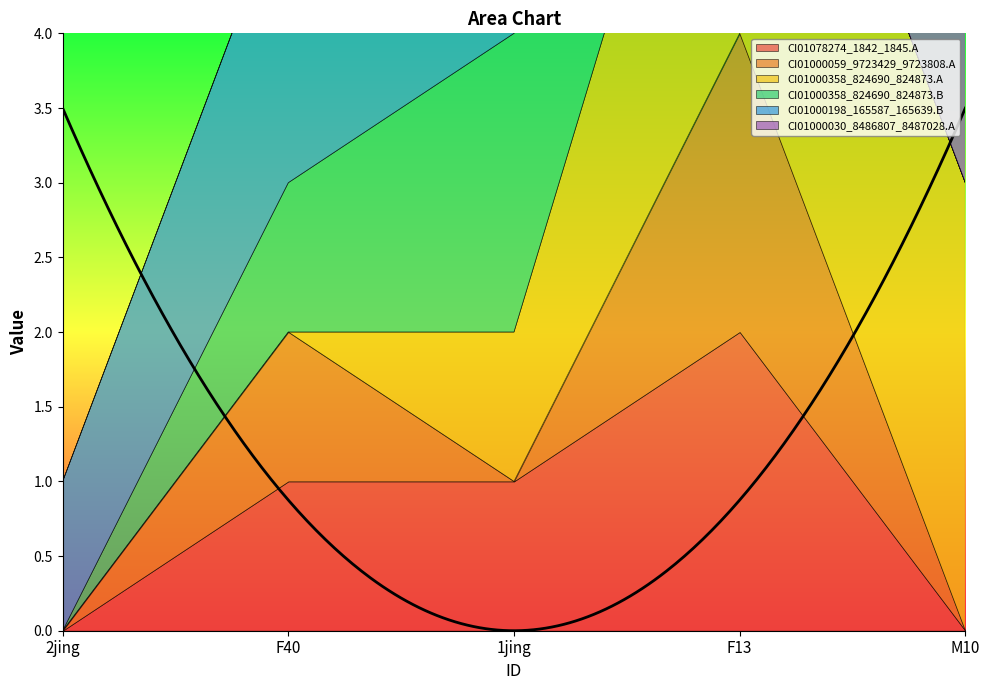

How many lines are shown in the chart?

6